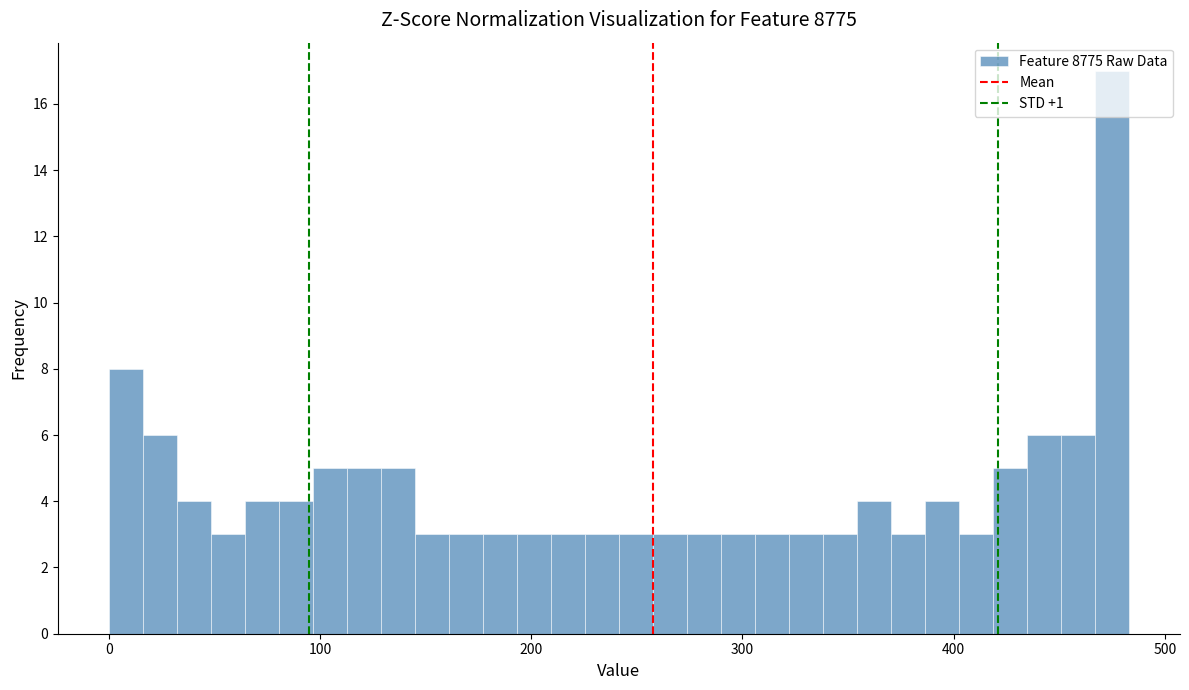

Read against the x-axis, roughly where is the centre of the tallest bar?

470